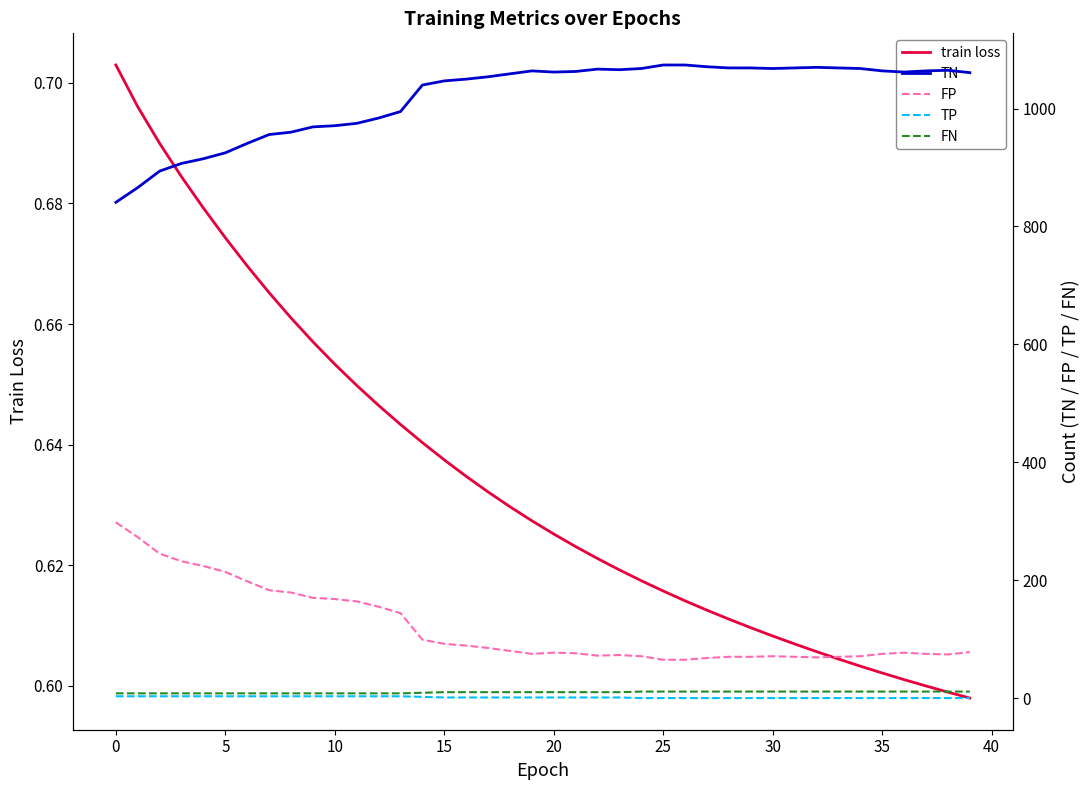

The value of train loss at 0 is 1.1. True or false?

False